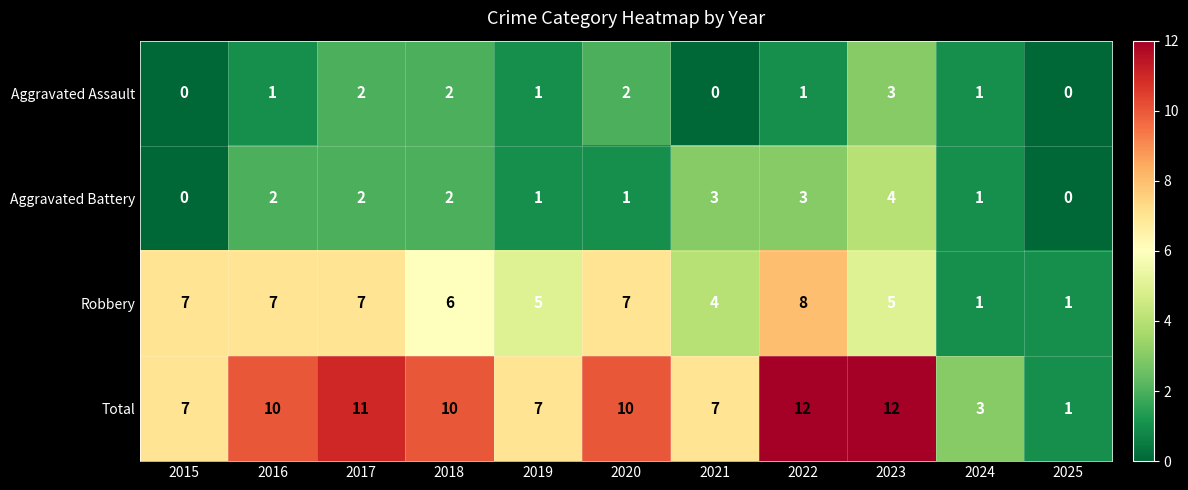

Which series has the largest total across all categories?

Total